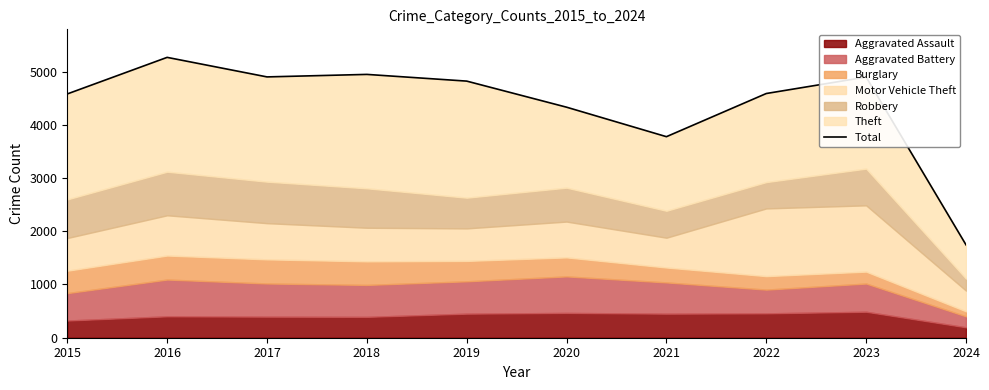

The value at 2021 is 3777. True or false?

True